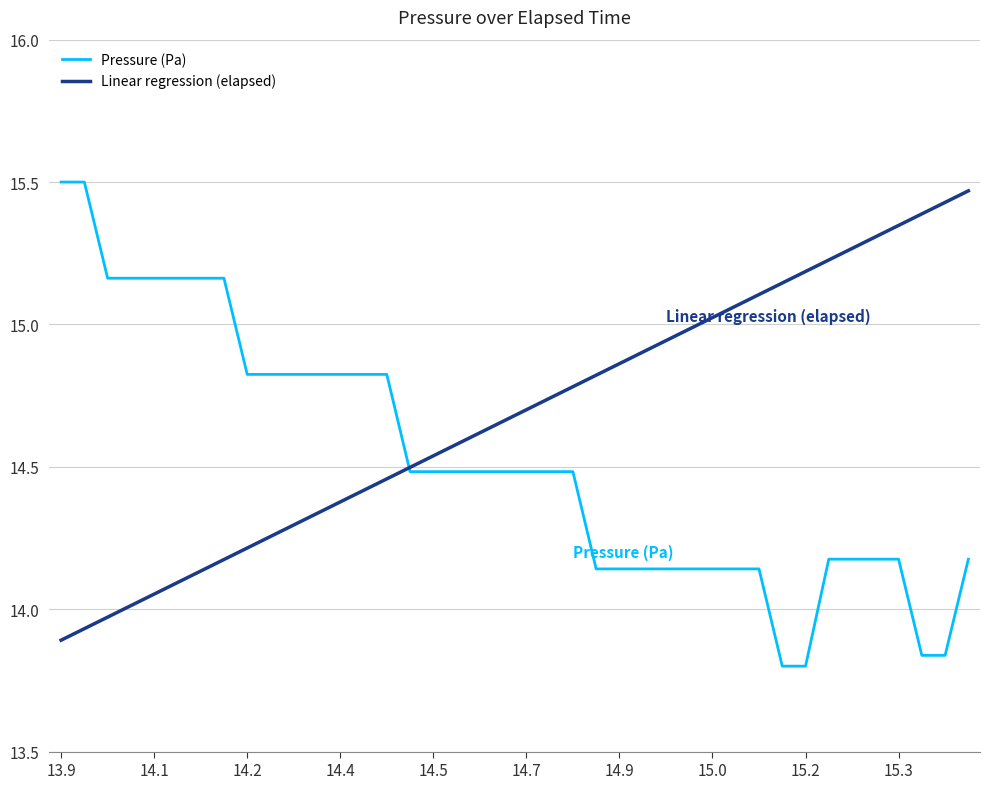

Which series has the largest range (max minus min)?

Pressure (Pa)